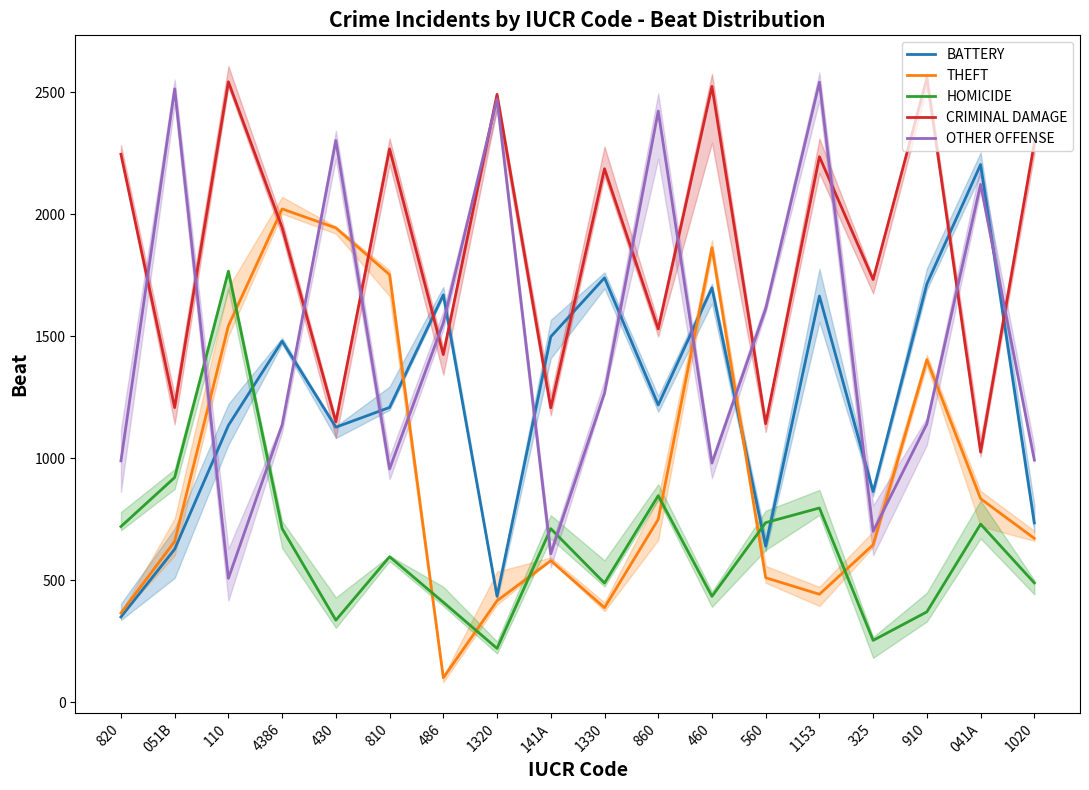

Where is the first local minimum for CRIMINAL DAMAGE?

051B